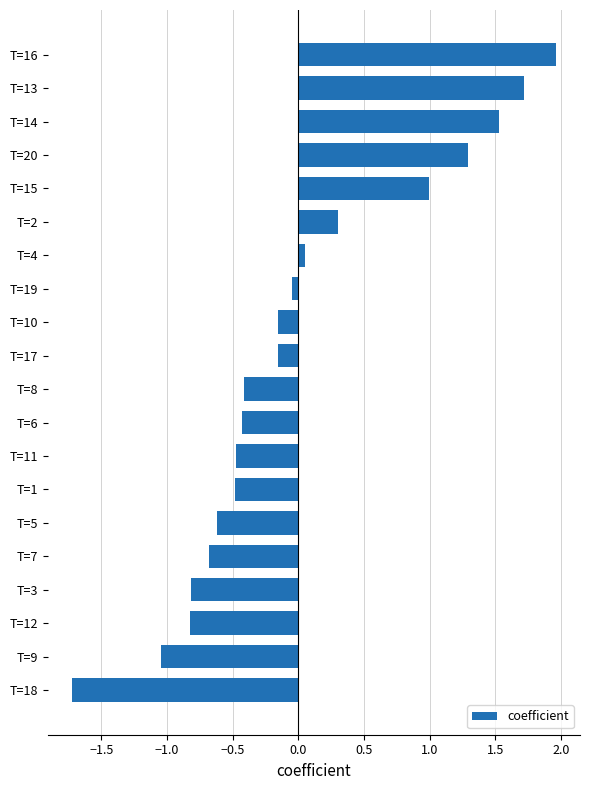

How many bars are there in total?

20